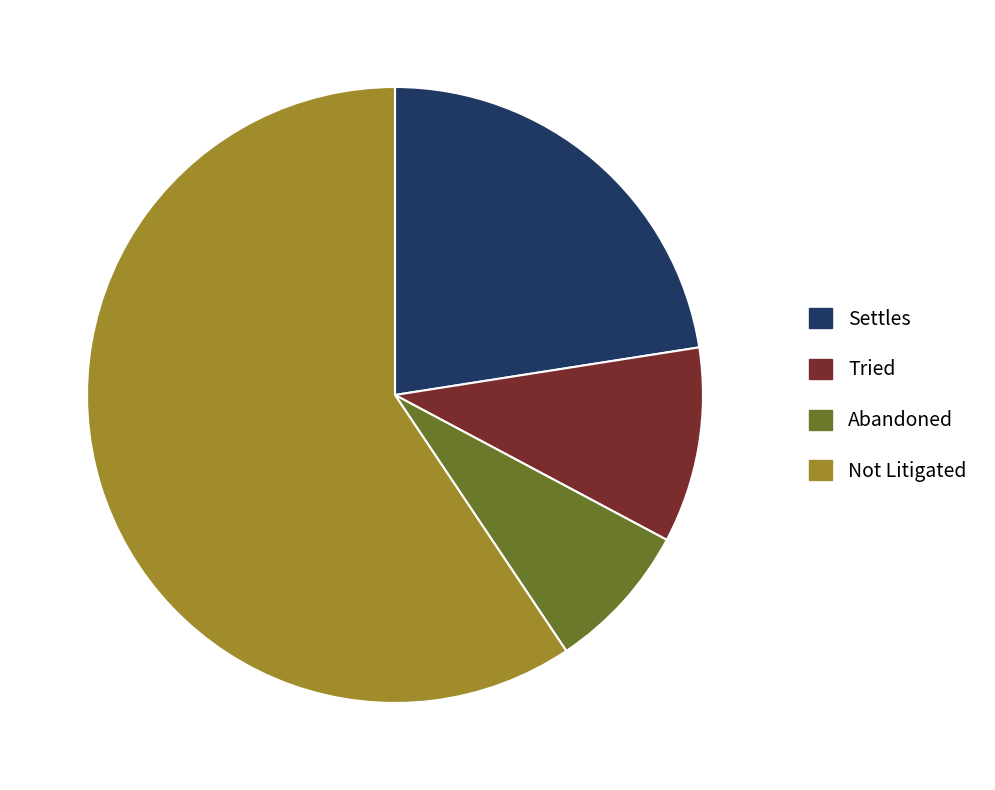

How many segments does this pie chart have?

4